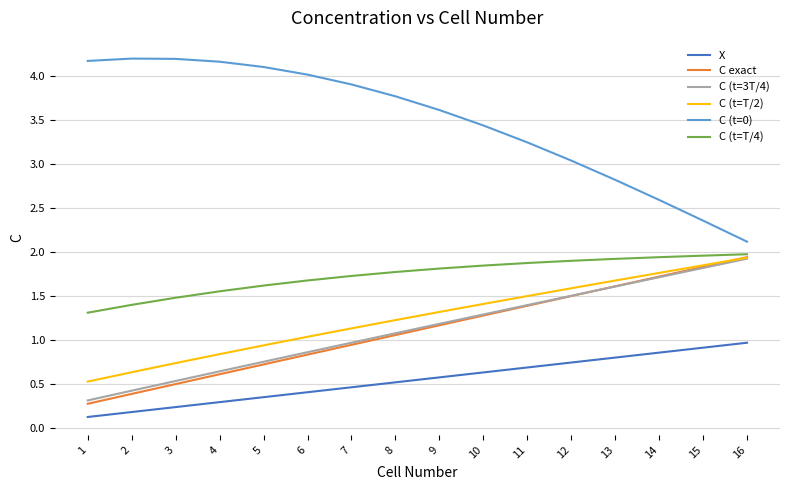

What is the spread (max minus min) of values at 4?

3.9